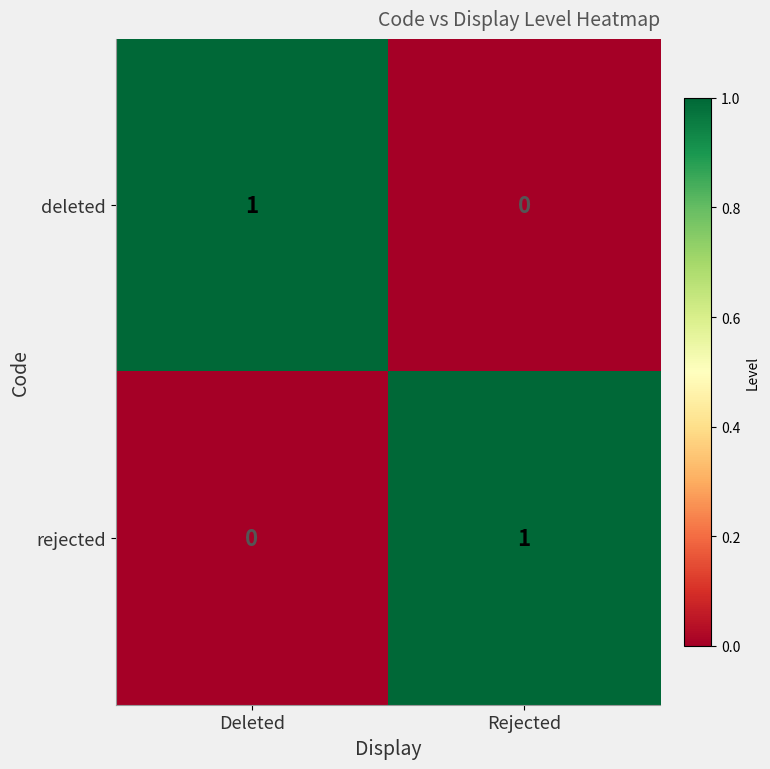

Where is rejected nearest to the value 0?

Deleted